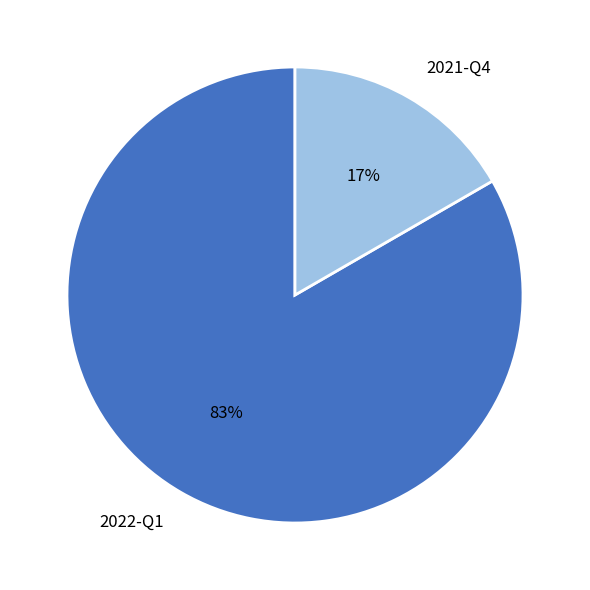

Does 2022-Q1 account for over 50% of the chart?

Yes